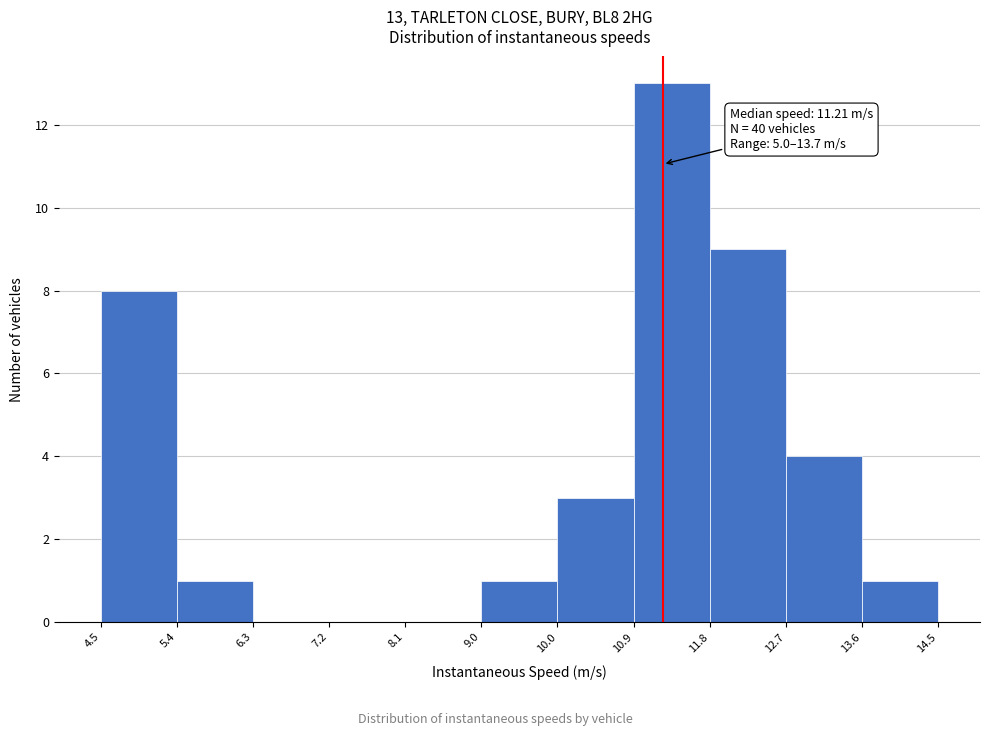

Over which range of the x-axis is the bar tallest?

10.9 to 11.8